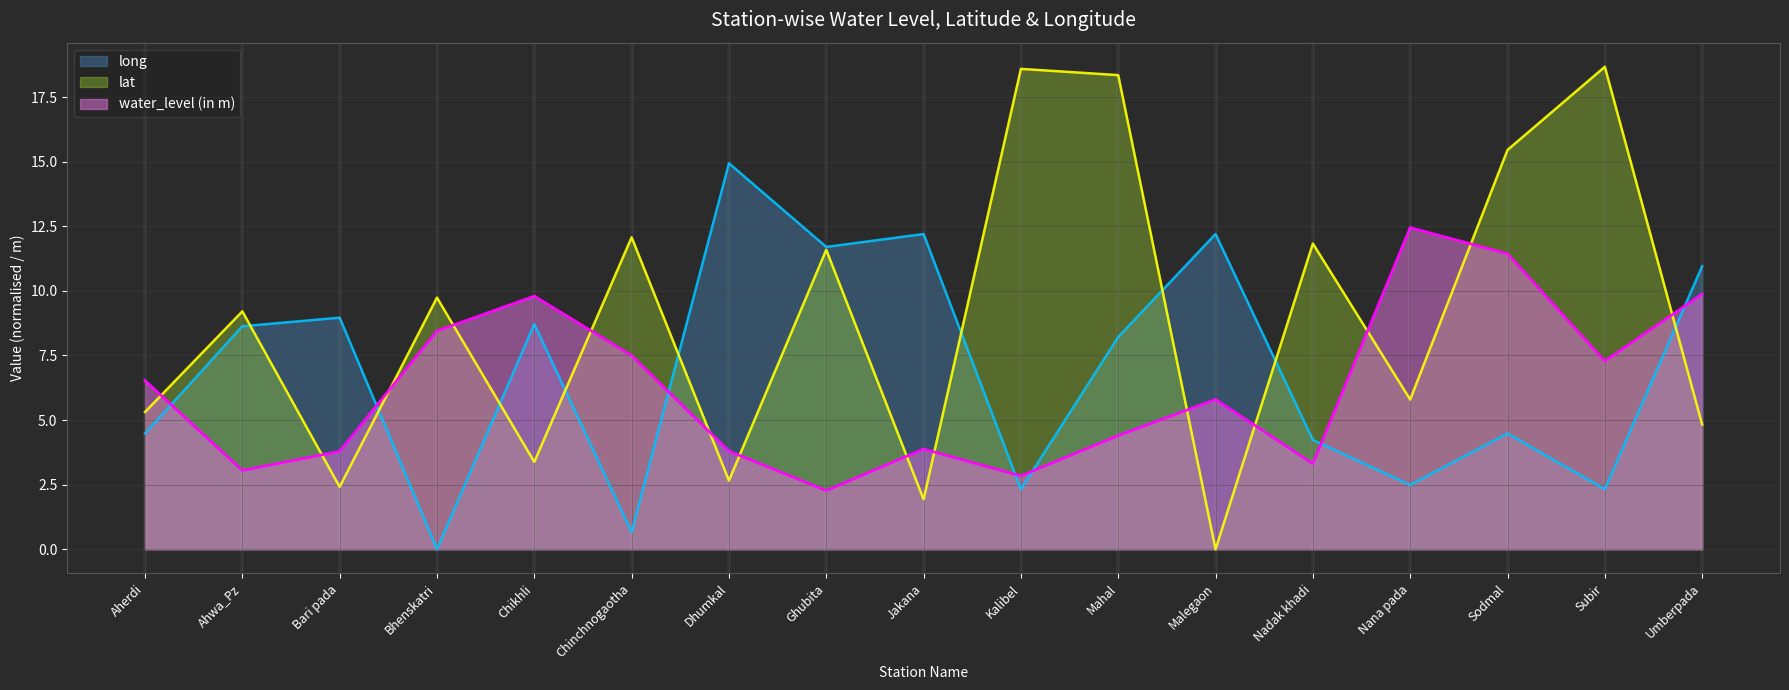

How many intersections are there between lat and water_level (in m)?

14